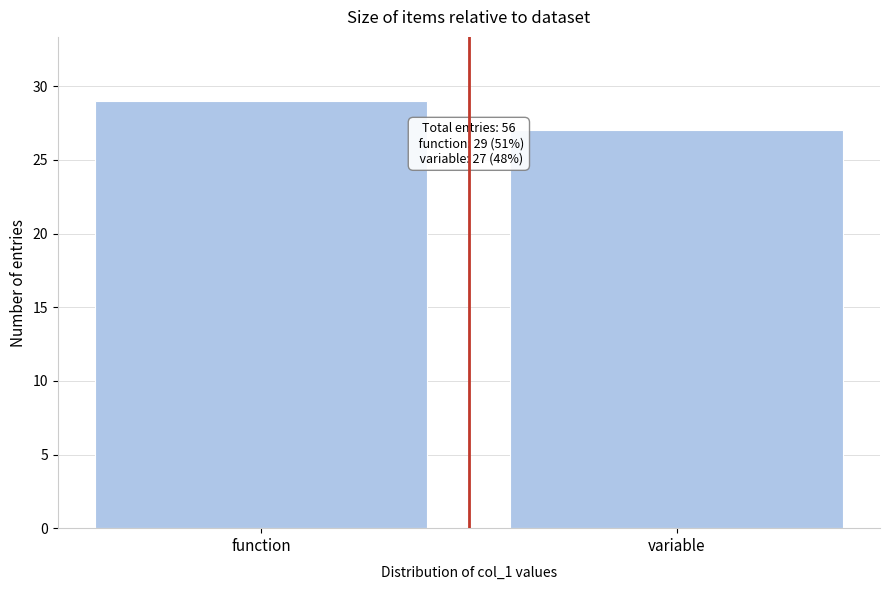

Reading right to left, list all the values displayed in this chart.

27	29